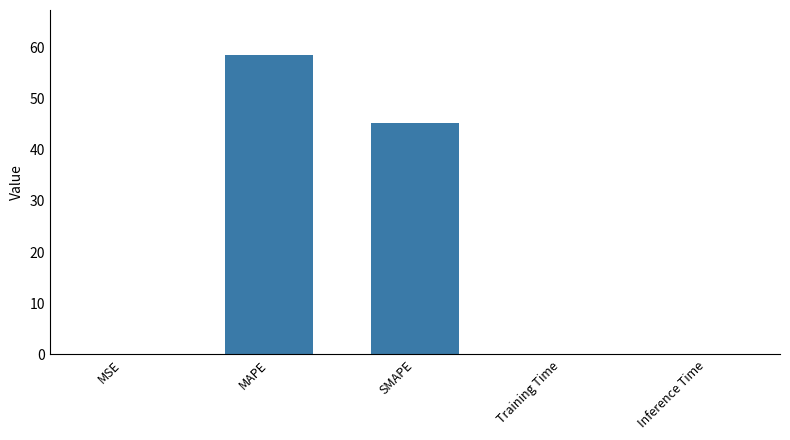

Where is the data nearest to the value 29?

SMAPE